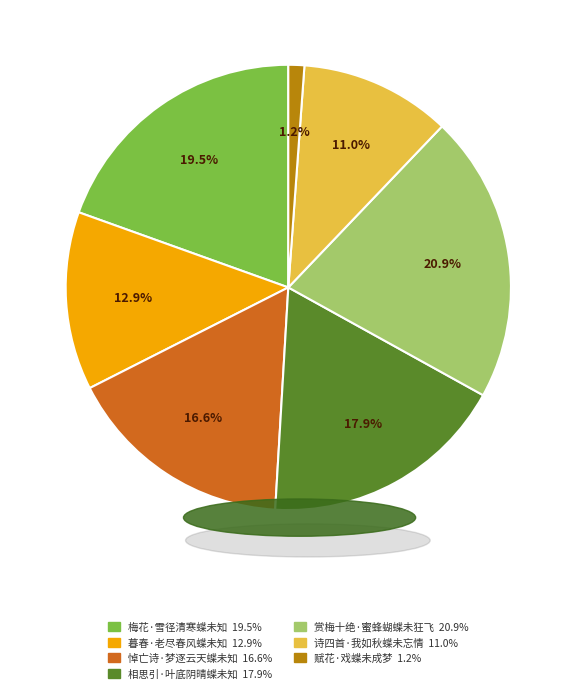

Is it true that 暮春·老尽春风蝶未知 is 13% of the pie?

True